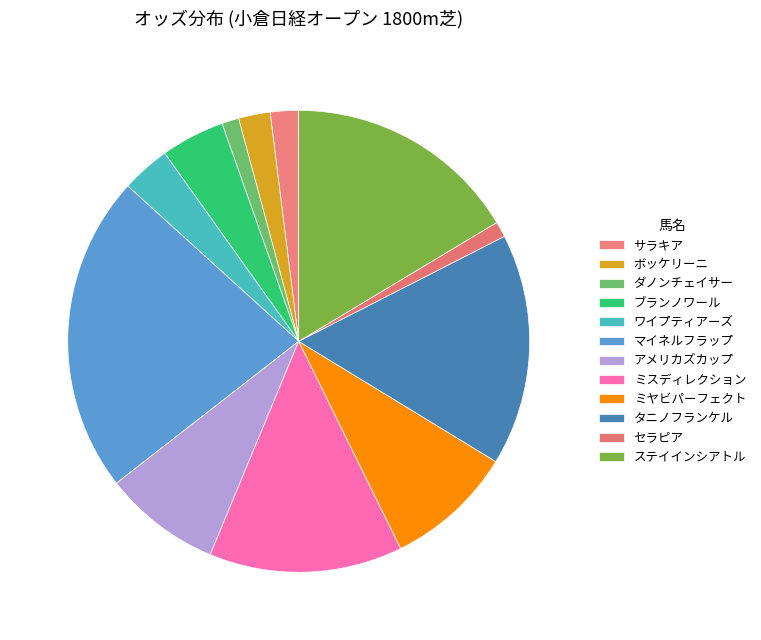

How many slices are in this pie chart?

12